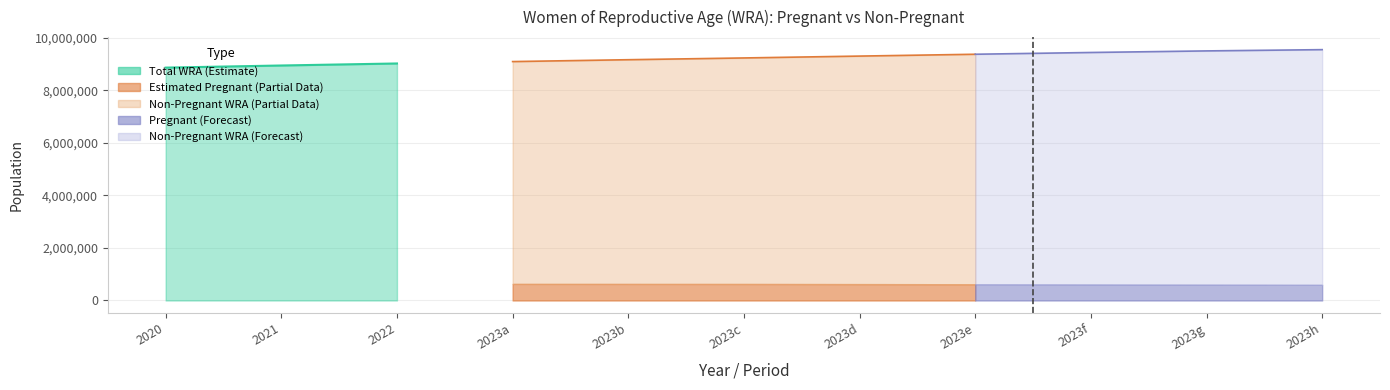

True or false: total_wra and estimated_pregnant cross at least once.

False